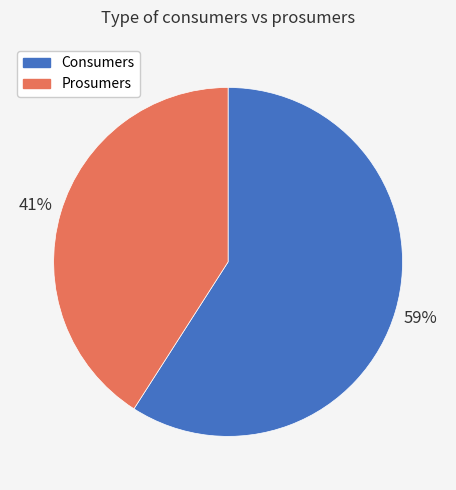

How many slices are in this pie chart?

2